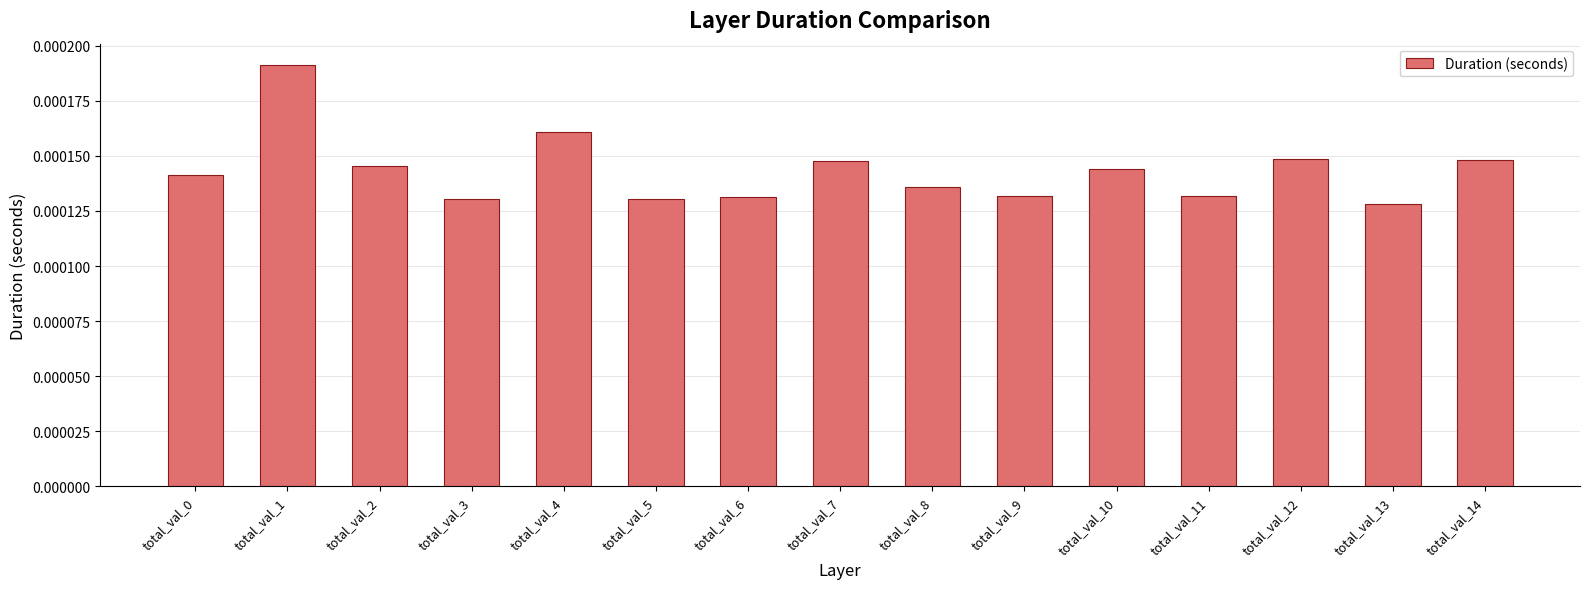

How many bars are there in total?

15